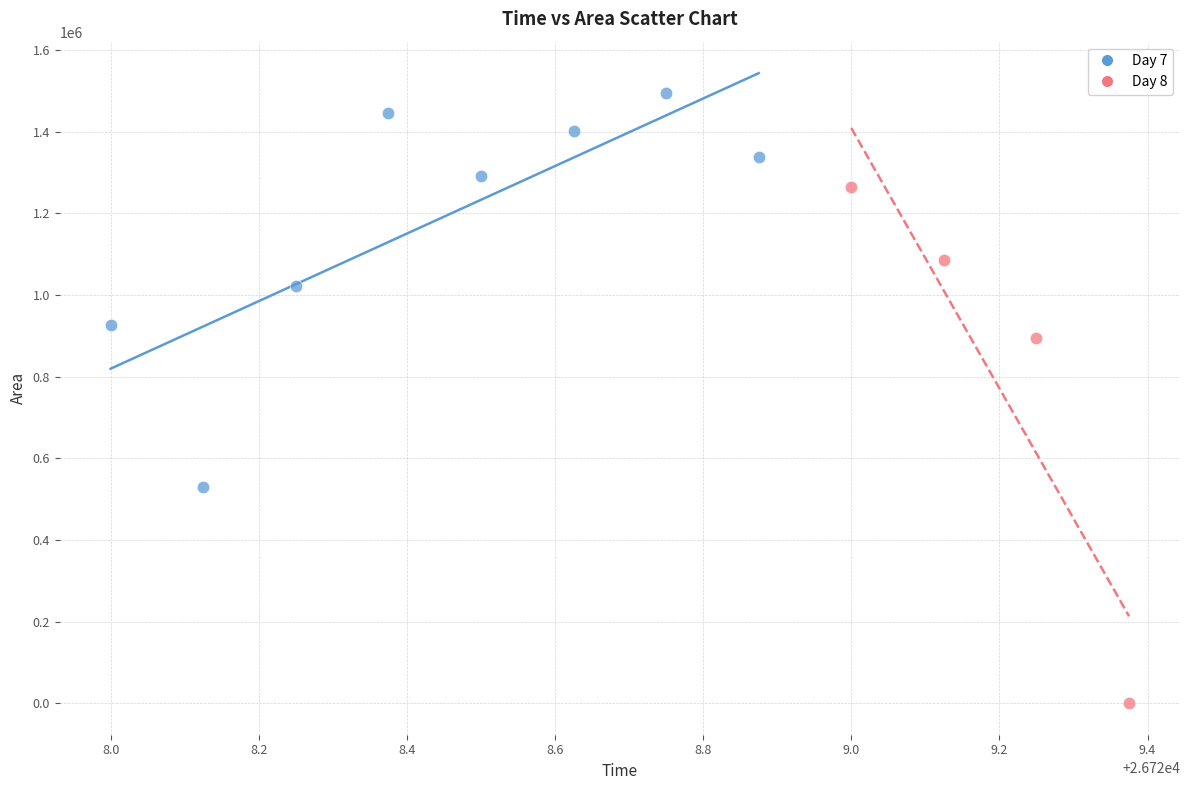

Which series reaches the maximum Y coordinate?

Day 7